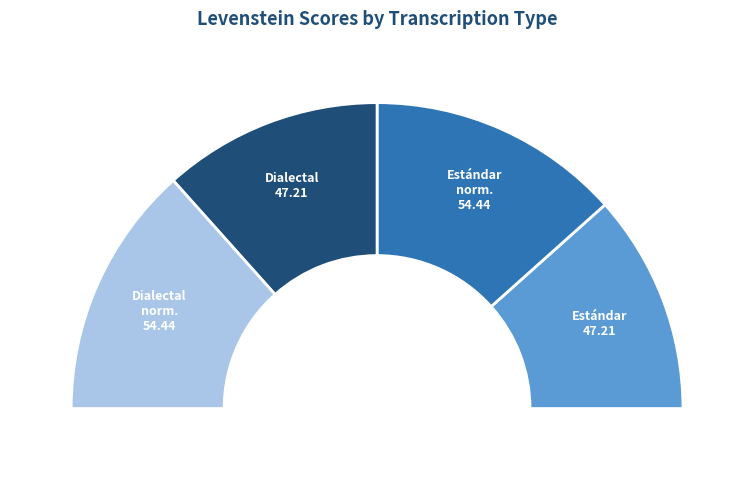

Approximately how many times larger is the value at Dialectal_normalizada compared to Estandar_normalizada?

1.0